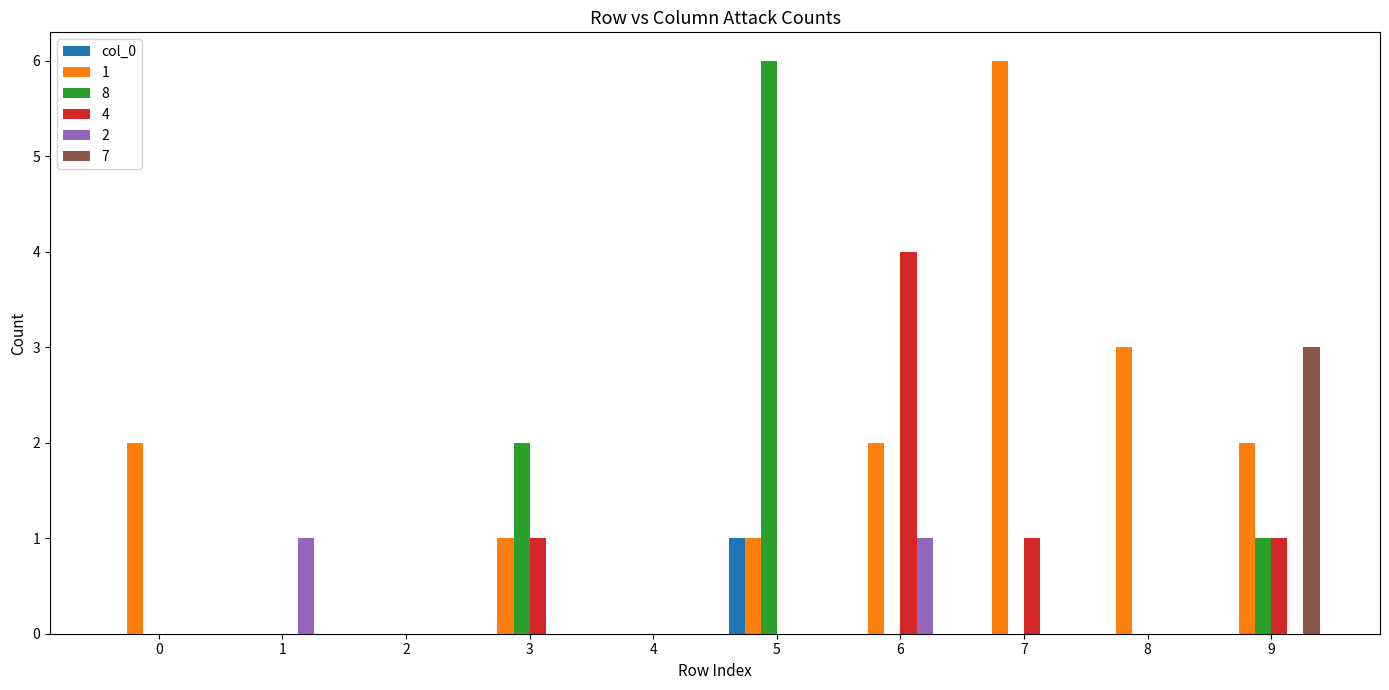

Is it true that 1 equals 1 at 9?

False